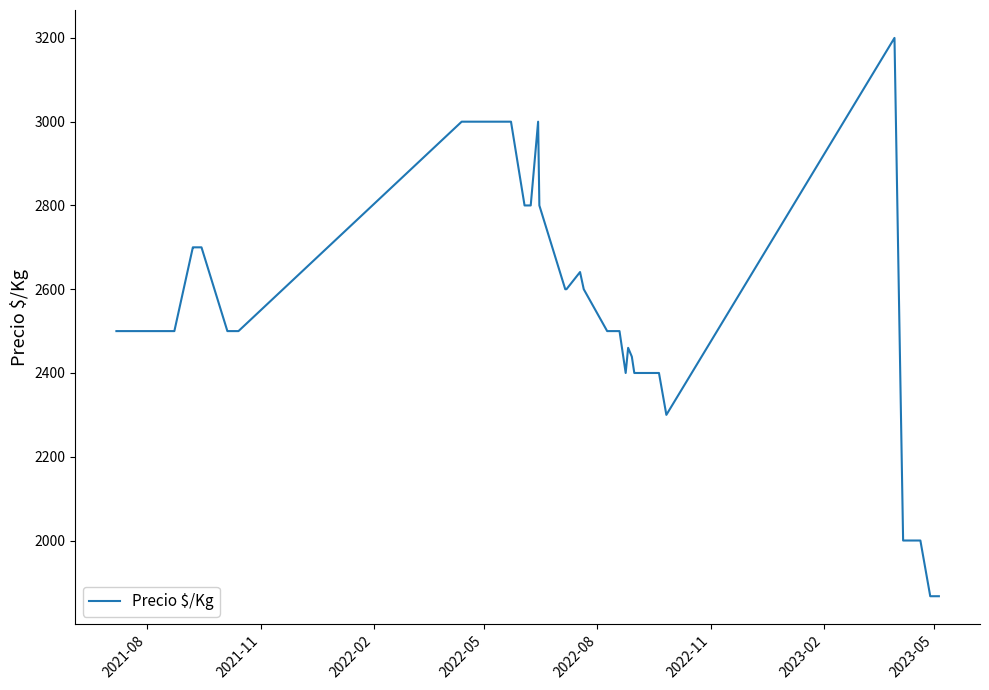

What is the difference between the maximum and minimum values?

1333